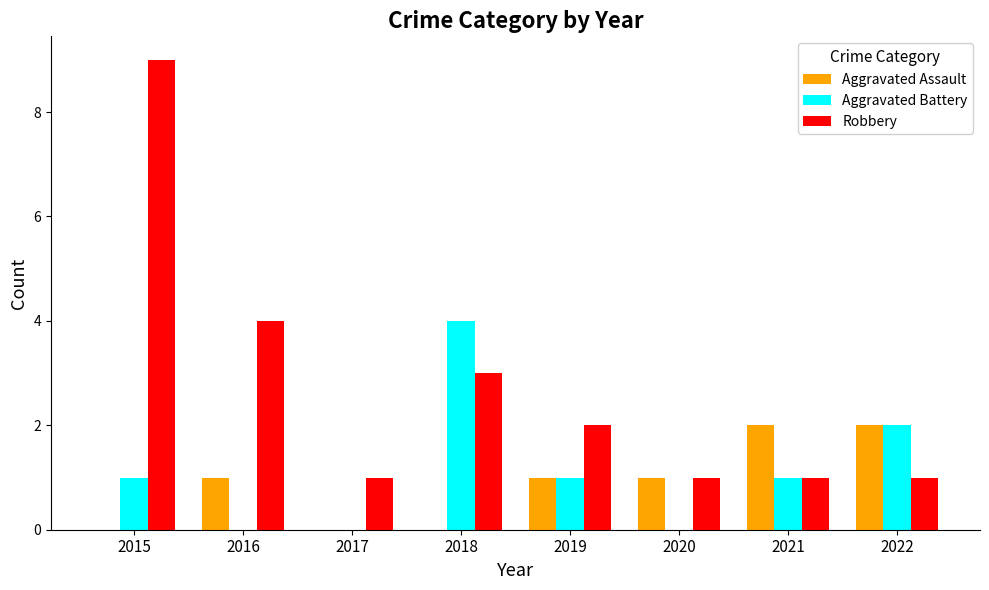

Reading left to right, extract all data points from this chart.

Aggravated Assault: 0	1	0	0	1	1	2	2
Aggravated Battery: 1	0	0	4	1	0	1	2
Robbery: 9	4	1	3	2	1	1	1